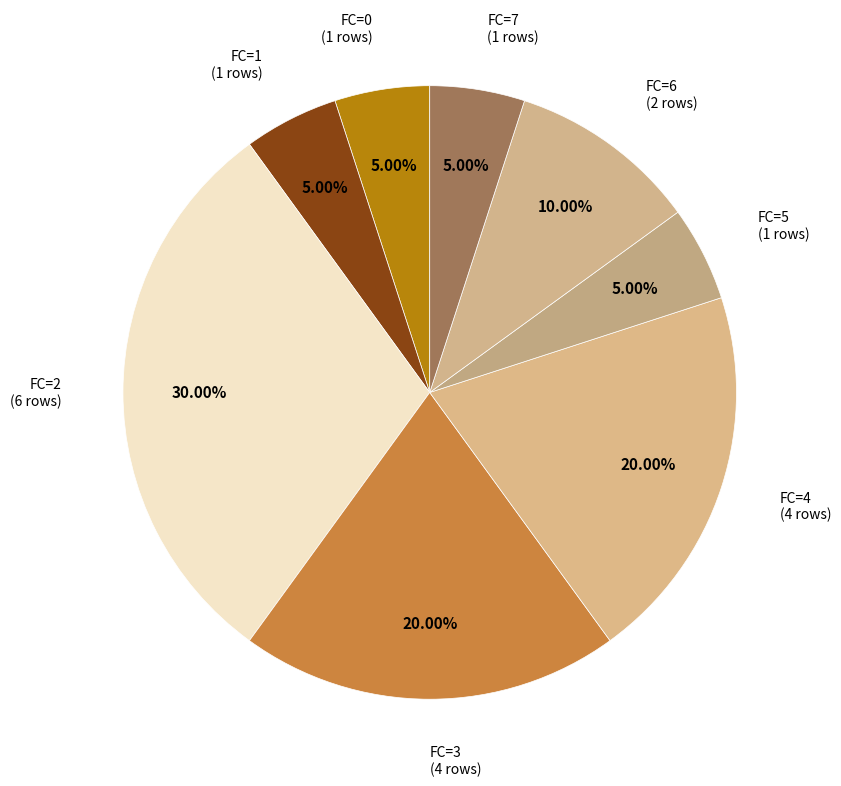

How many segments does this pie chart have?

8